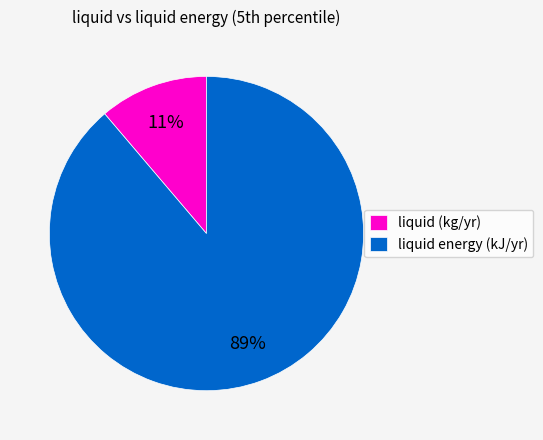

Does liquid (kg/yr) represent more than half of the total?

No